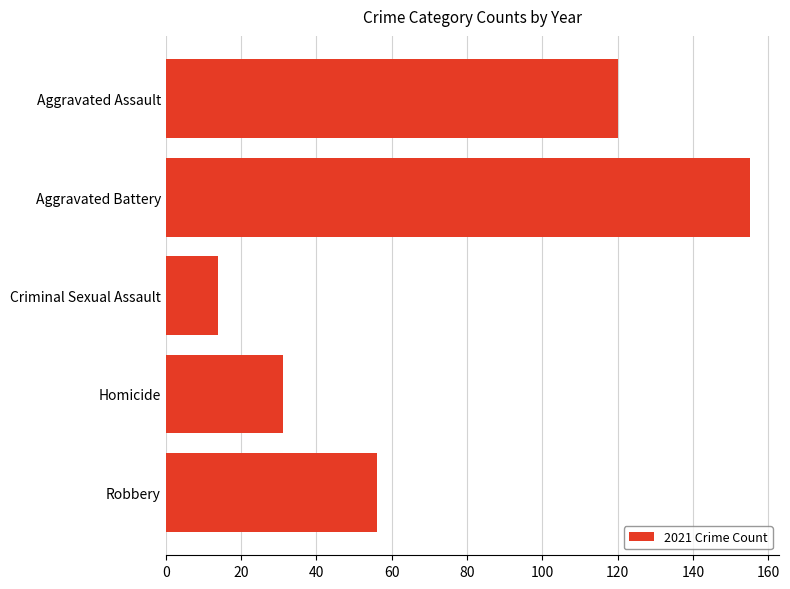

What is the change in value from Homicide to Robbery?

+25